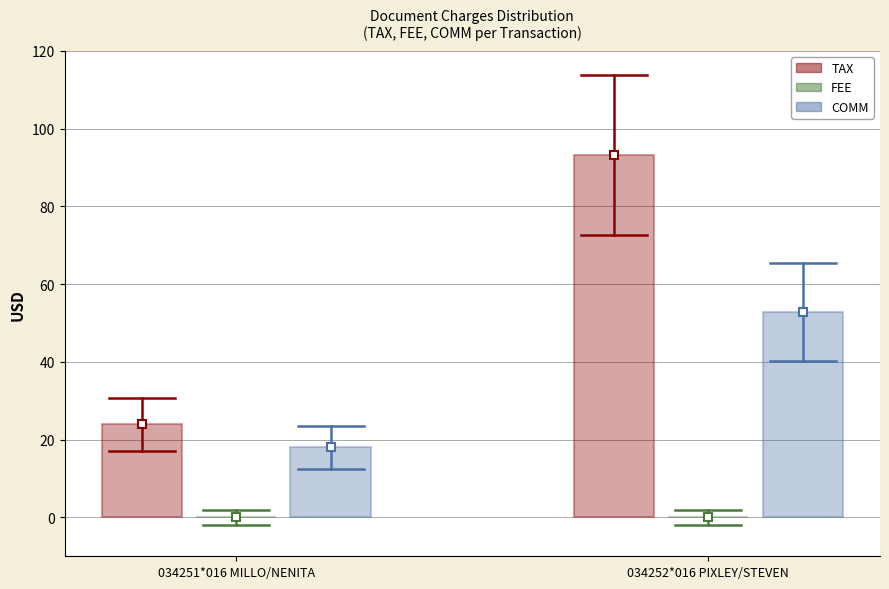

Reading left to right, what are all the values shown in this chart?

TAX: 24.0	93.2
COMM: 18.0	52.8